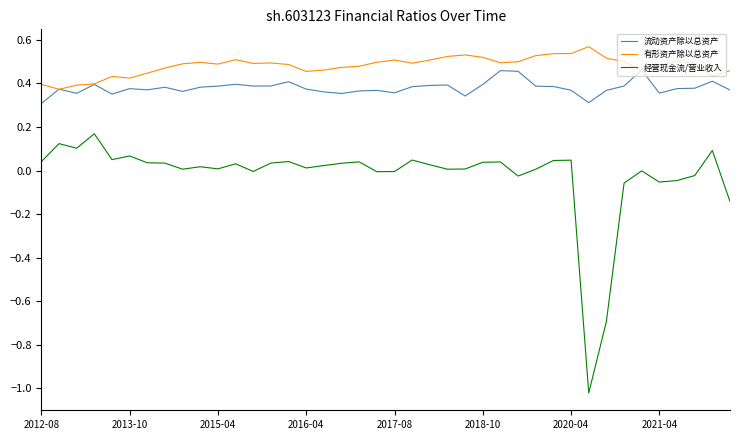

Which series has the largest range (max minus min)?

经营现金流/营业收入